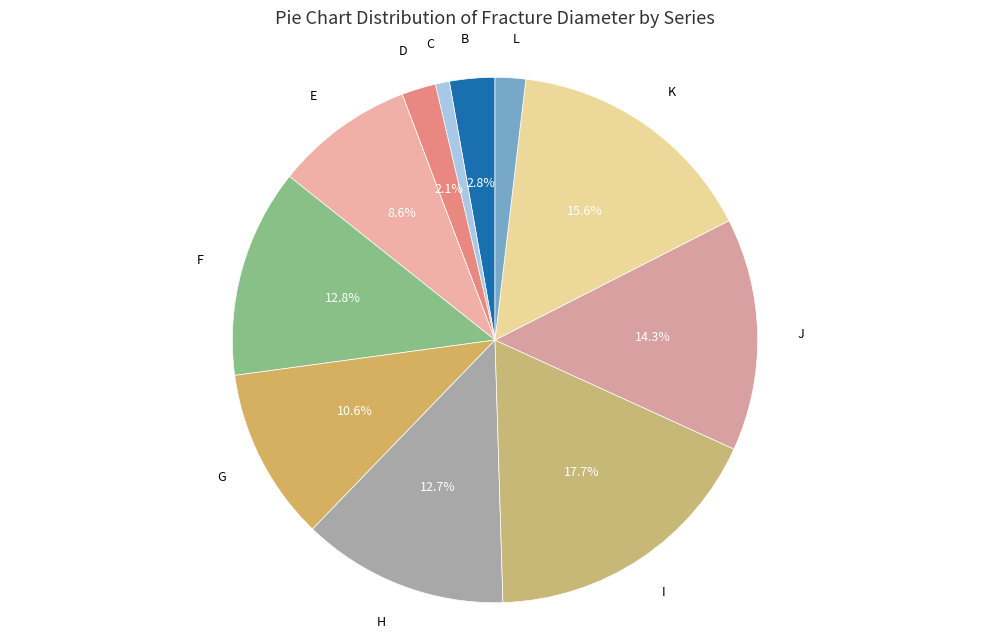

True or false: H accounts for 13% of the total.

True